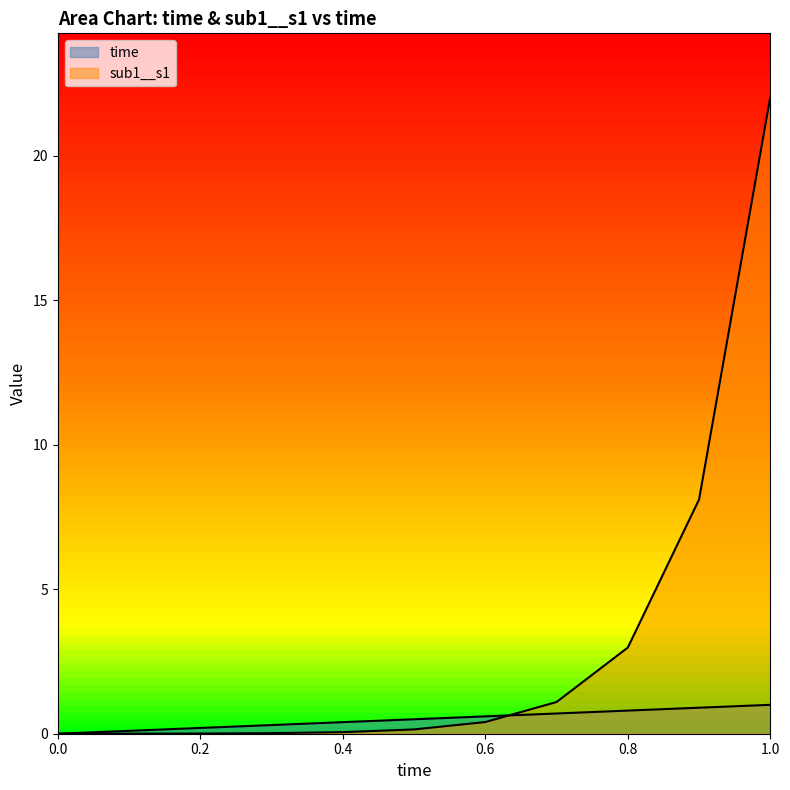

Between which two adjacent categories do sub1__s1 and time first intersect?

0 and 0.1